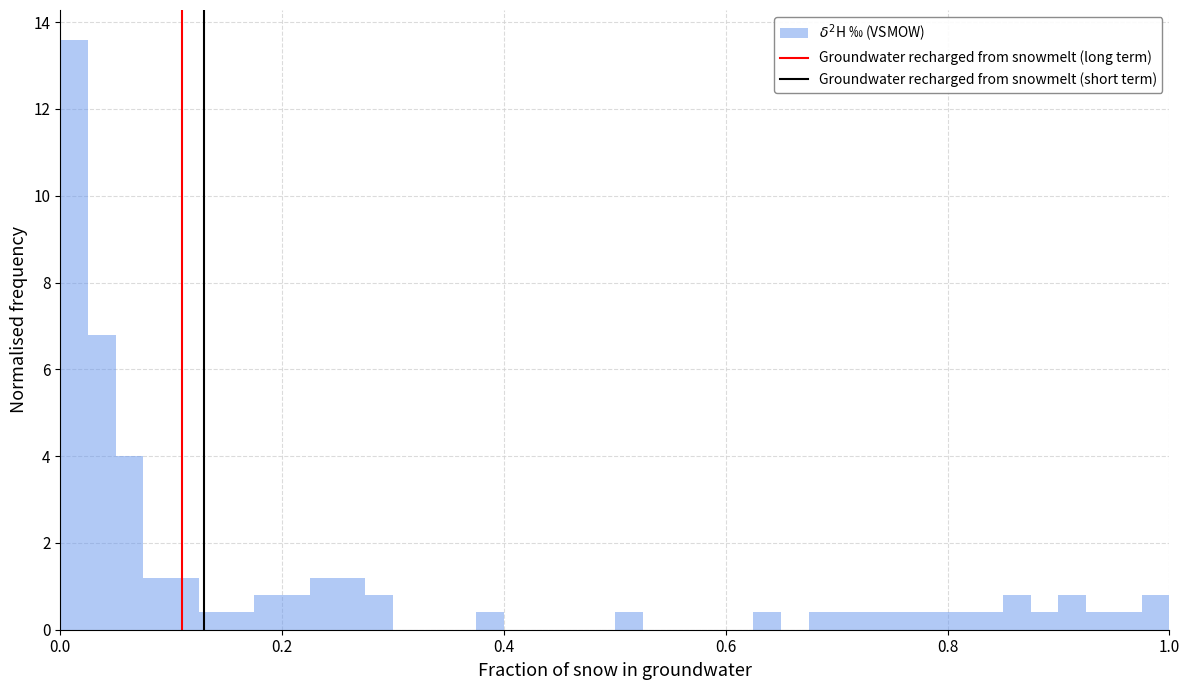

Around what value on the x-axis is the tallest bar? Give the approximate position of its centre, as read against the axis.

0.02